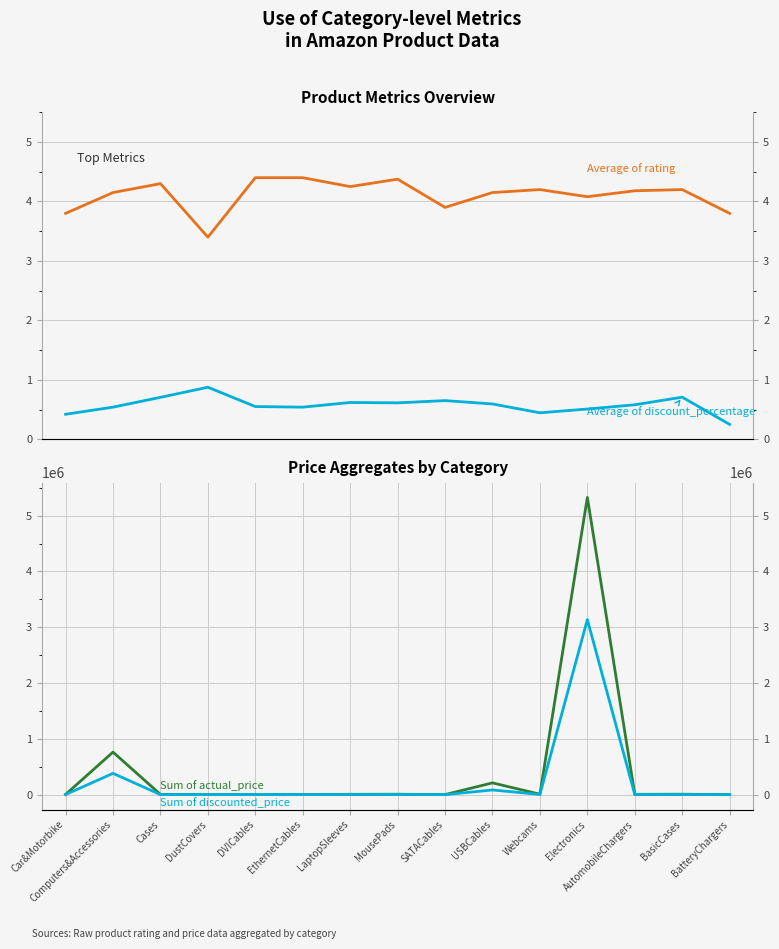

What is the sum of the Sum of discounted_price values at SATACables and Webcams?

4229.0